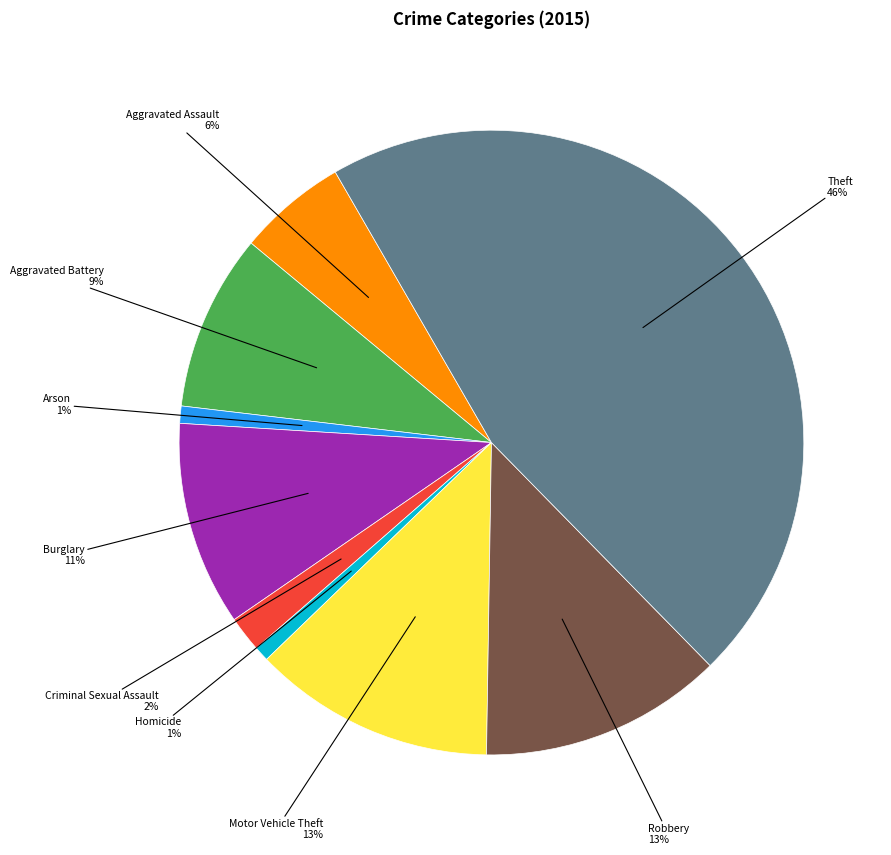

To the nearest percent, what is the average slice percentage?

11%